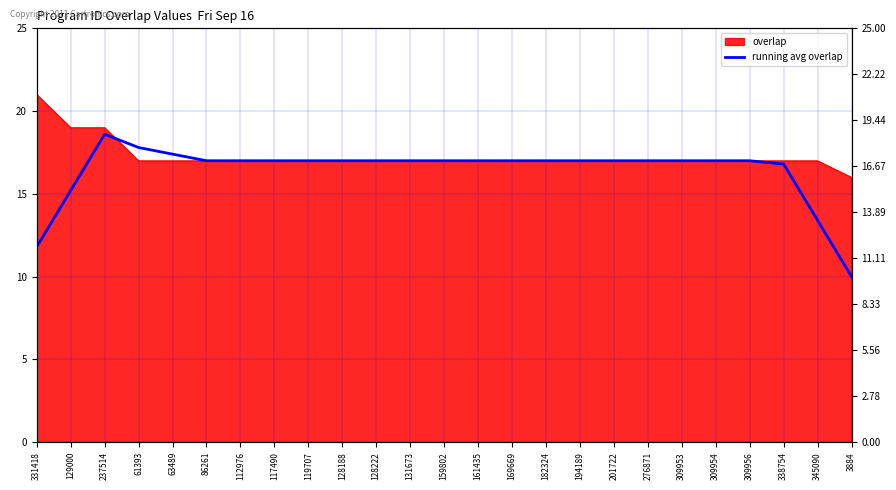

Reading left to right, transcribe all the data shown in this chart.

331418=11.8	129000=15.2	237514=18.6	61393=17.8	63489=17.4	86261=17.0	112976=17.0	117490=17.0	119707=17.0	128188=17.0	128222=17.0	131673=17.0	159802=17.0	161435=17.0	169669=17.0	182324=17.0	194189=17.0	201722=17.0	276871=17.0	309953=17.0	309954=17.0	309956=17.0	338754=16.8	345090=13.4	3884=10.0